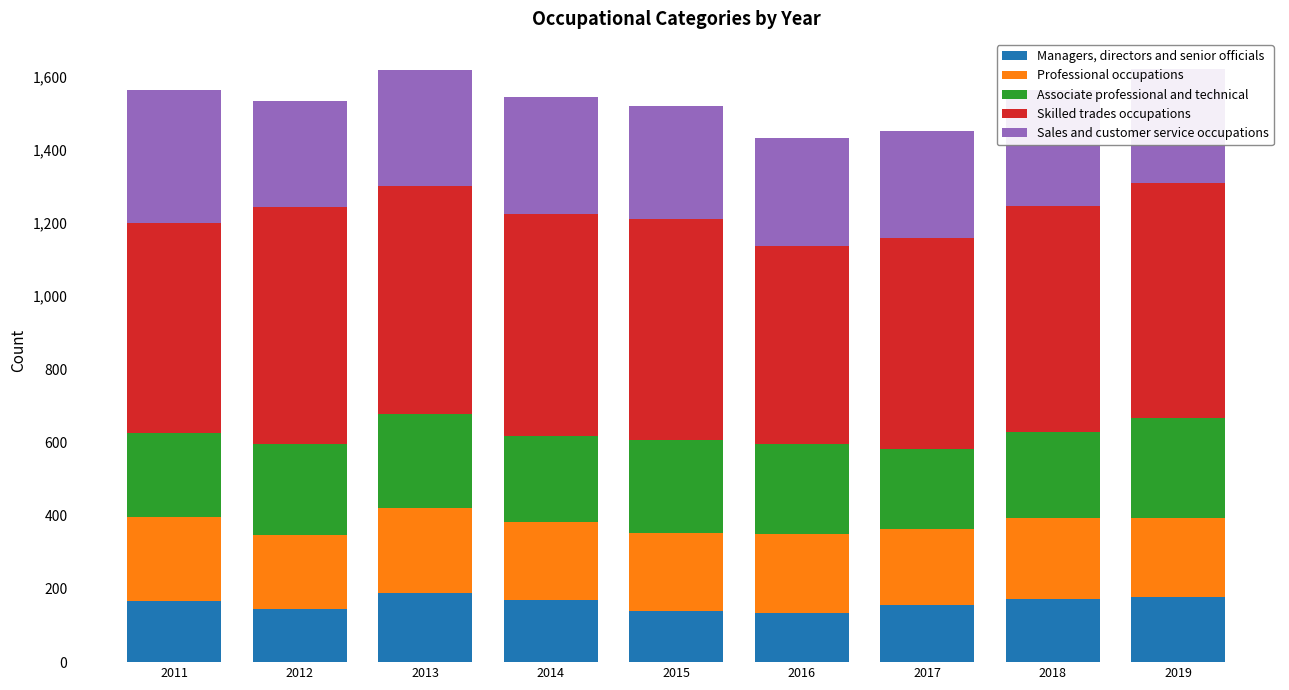

Read the Managers, directors and senior officials value at 2011, to the nearest 10.

170